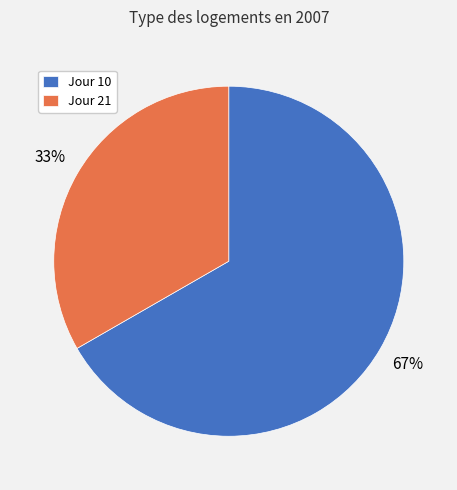

What percentage is the Jour 21 slice, to the nearest percent?

33%